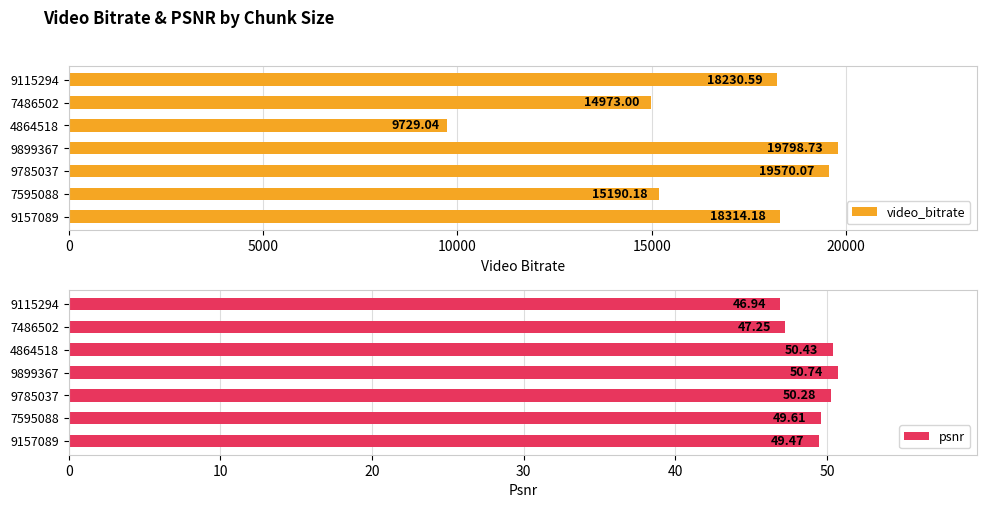

What is the maximum value shown in the chart?

19798.7